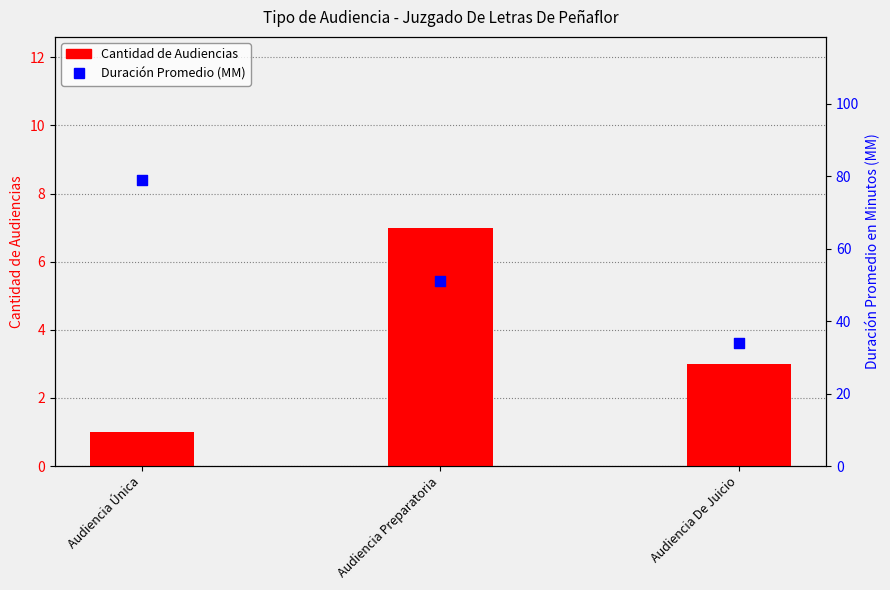

Which series reaches the maximum Y coordinate?

Duración Promedio (MM)